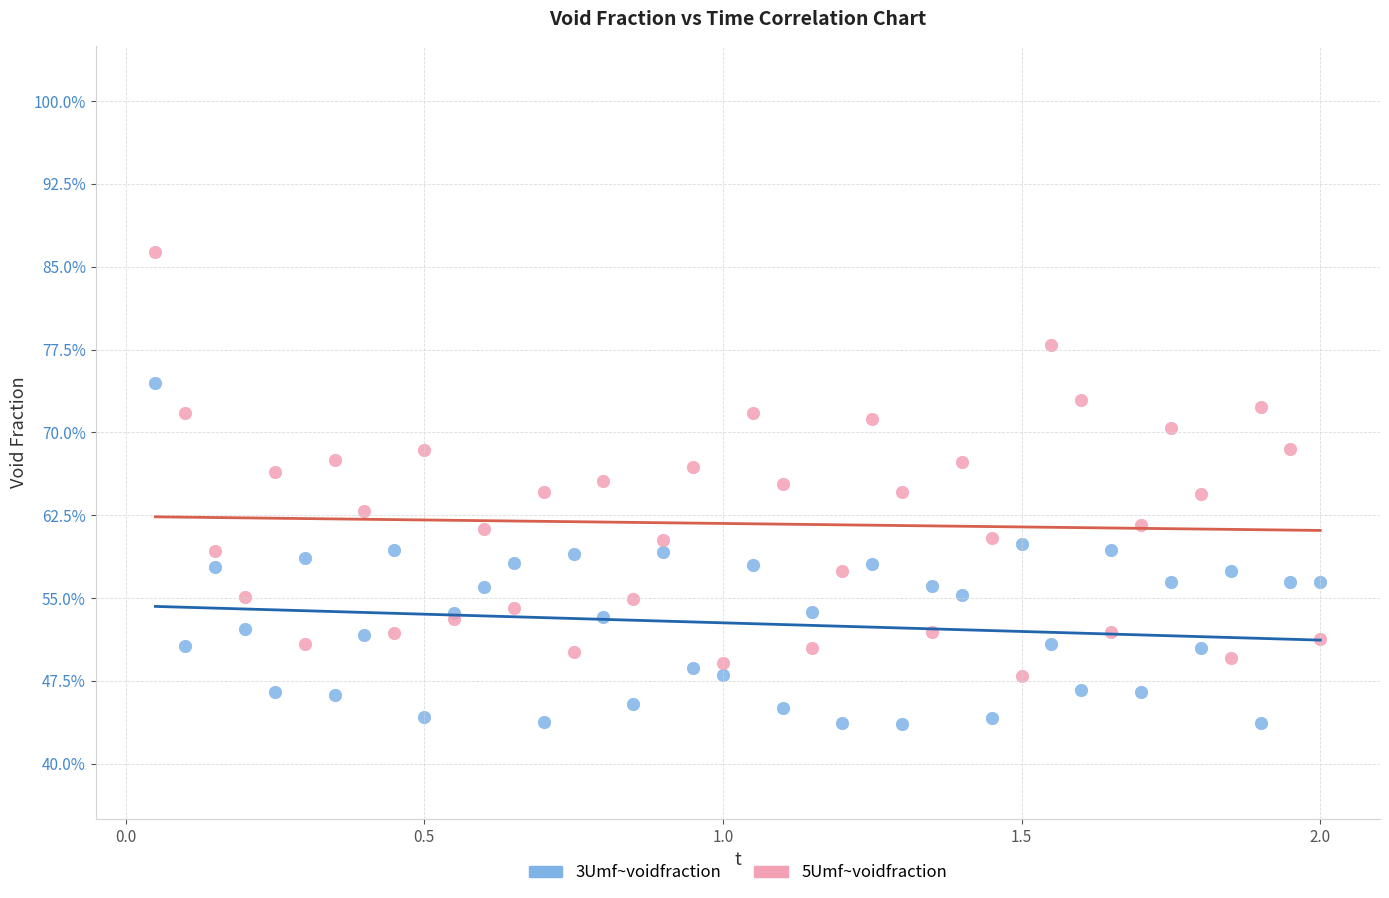

Which series has the largest Y range (max minus min)?

5Umf~voidfraction